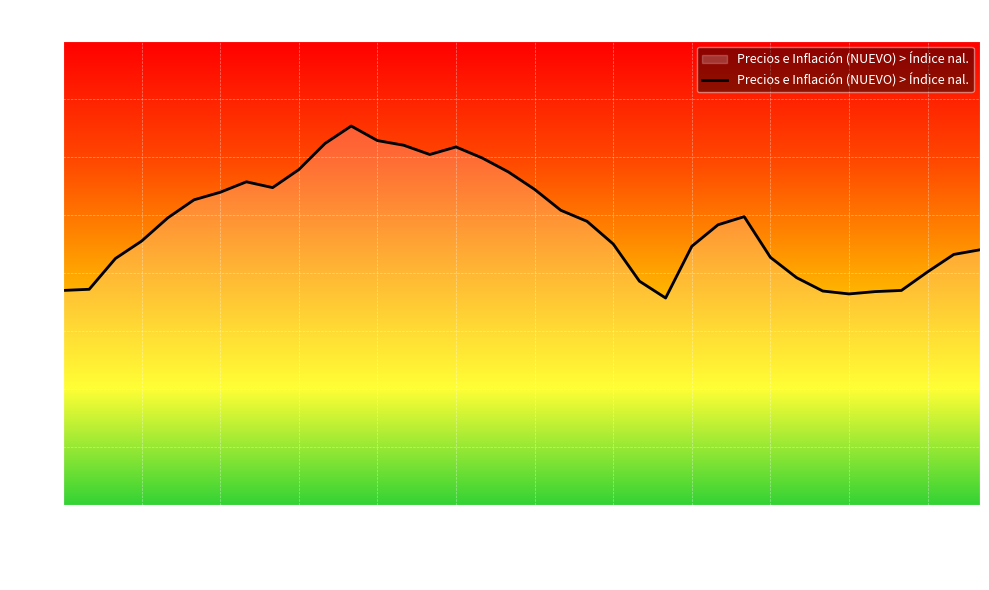

What is the difference between the maximum and minimum values?

3.0